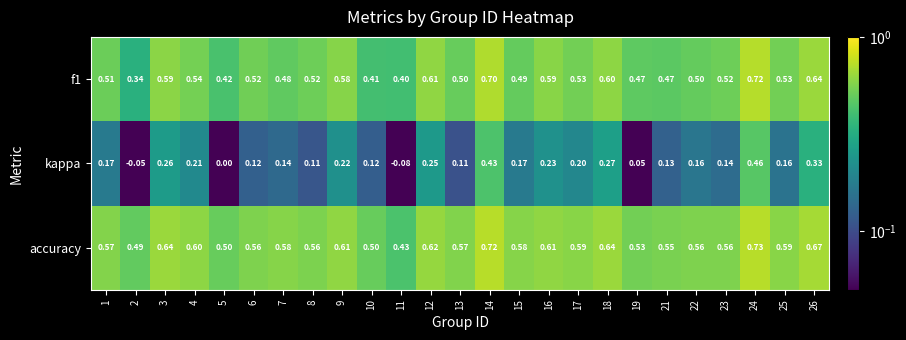

Which series has the largest range (max minus min)?

kappa